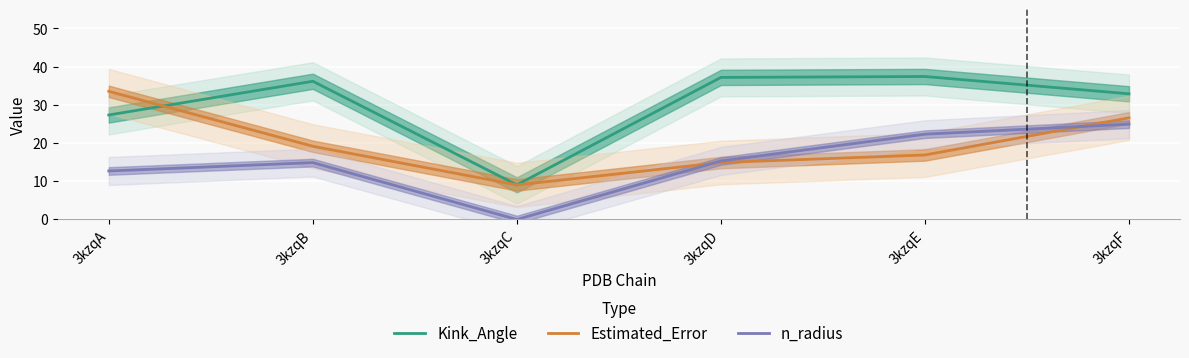

Which series has the largest range (max minus min)?

Kink_Angle